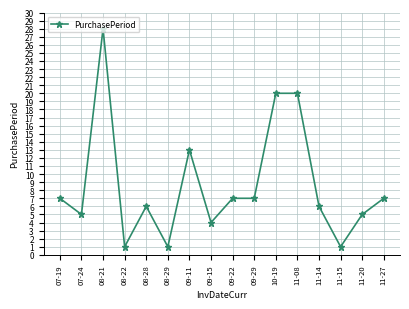

How many categories are shown in the chart?

16